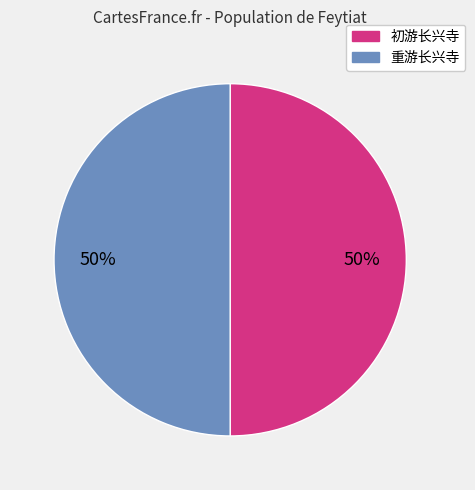

Combined, do 初游长兴寺 and 重游长兴寺 account for over 50%?

Yes